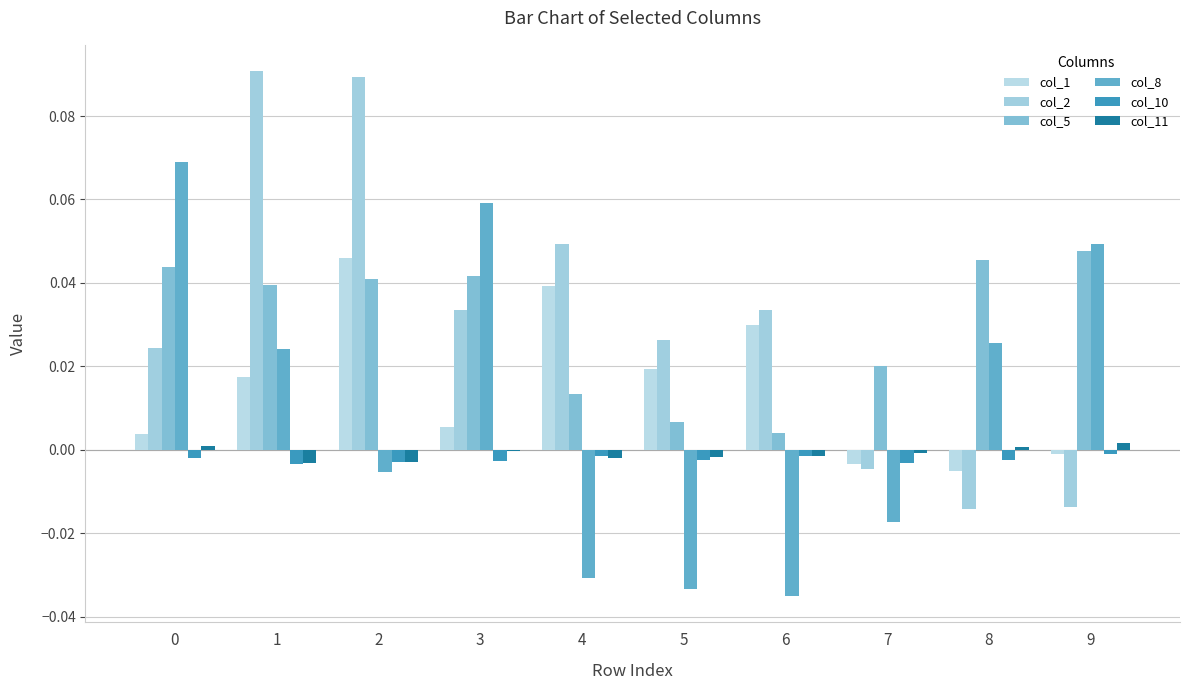

How many distinct data groups are displayed?

6